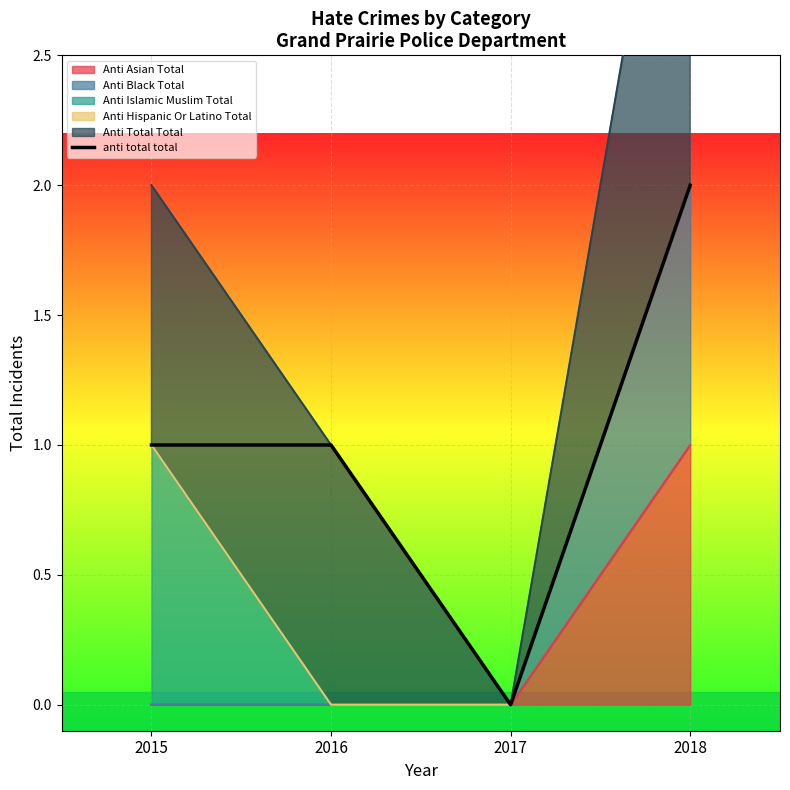

How many values are between 1 and 2?

3